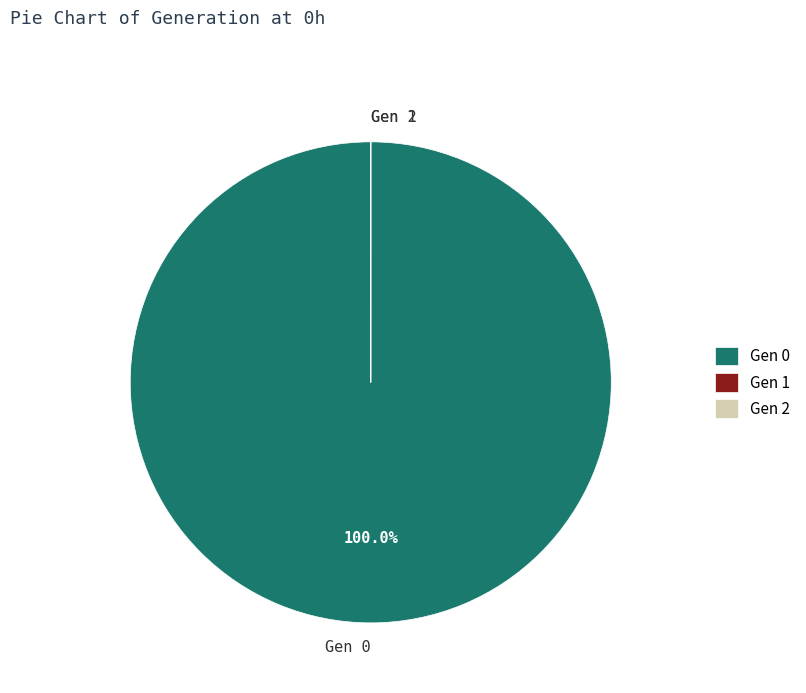

Does any single category account for the majority?

Yes